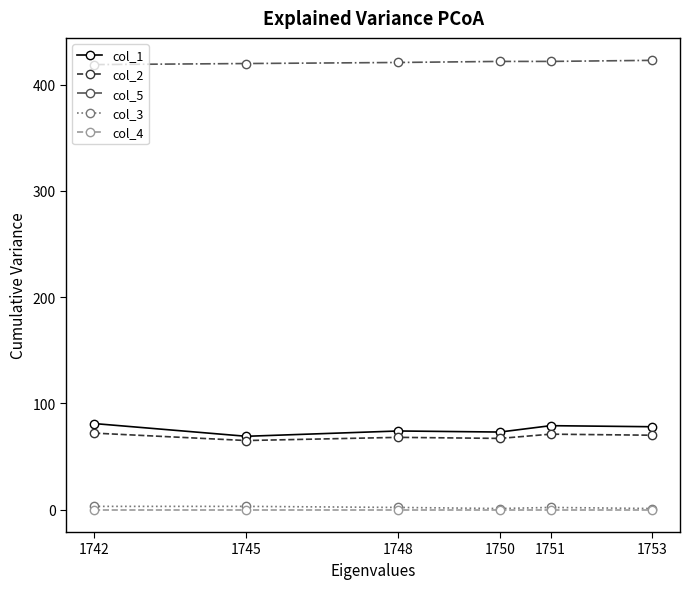

True or false: col_4 and col_1 intersect in this chart.

False